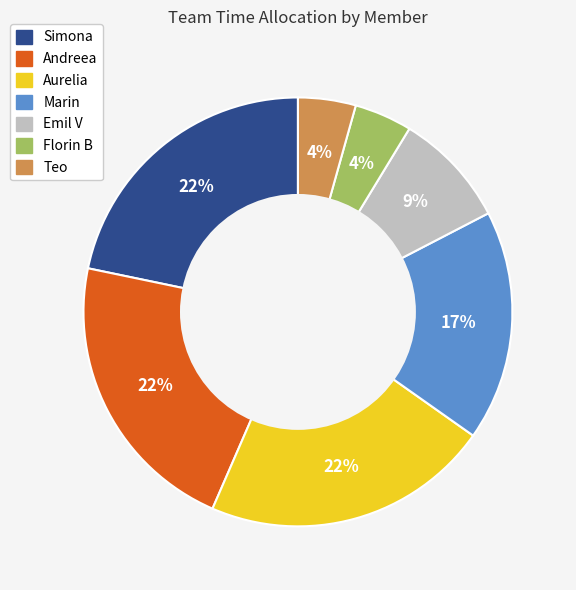

True or false: Aurelia accounts for 22% of the total.

True